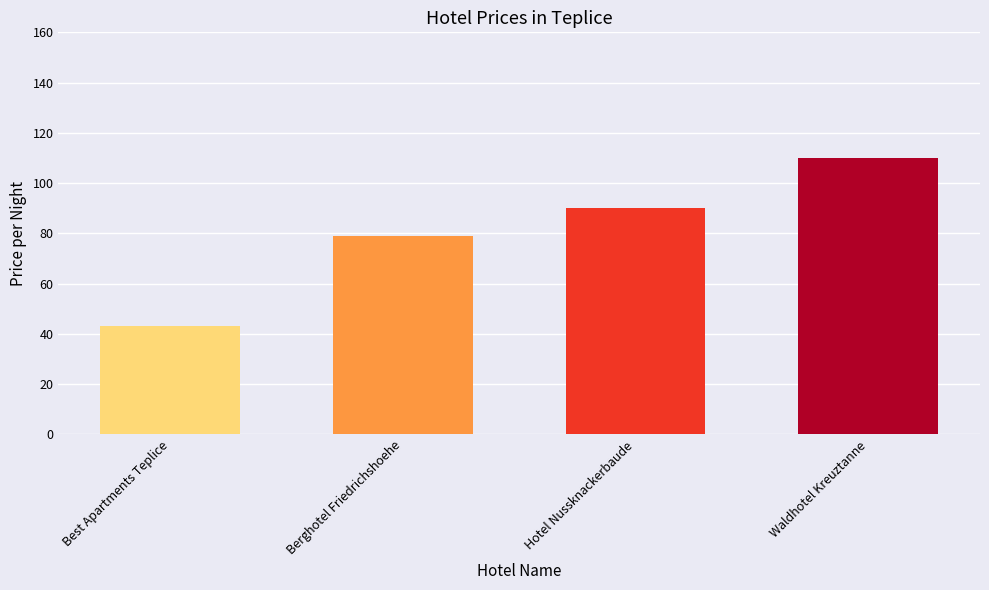

What is the difference between the values at Best Apartments Teplice and Hotel Nussknackerbaude?

47